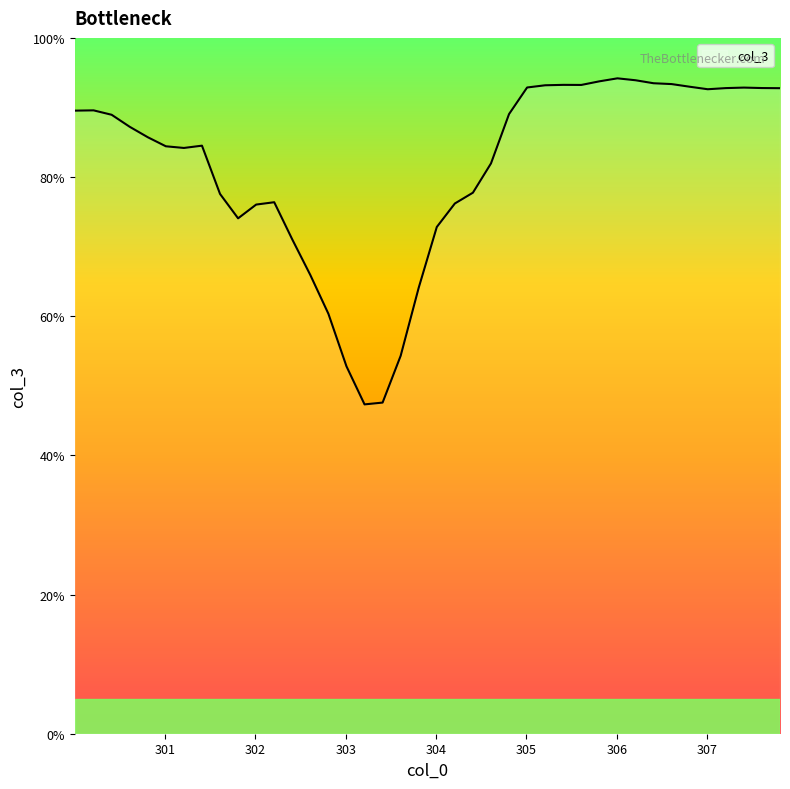

True or false: the data has more than 0 interior local peaks.

True